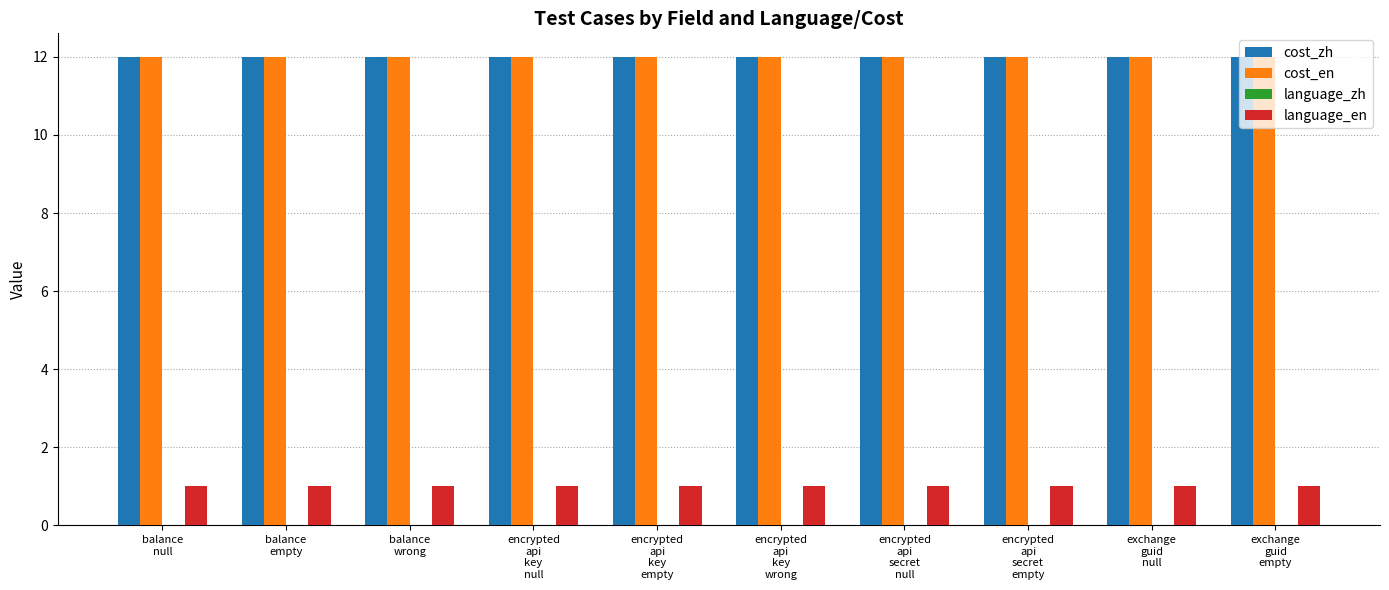

How many bars are there in total?

30